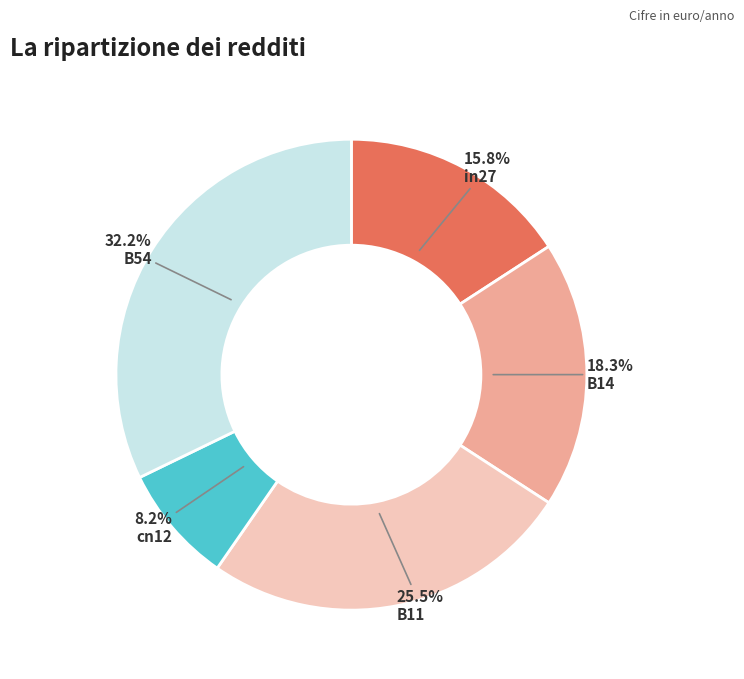

Is it true that B11 is 17% of the pie?

False